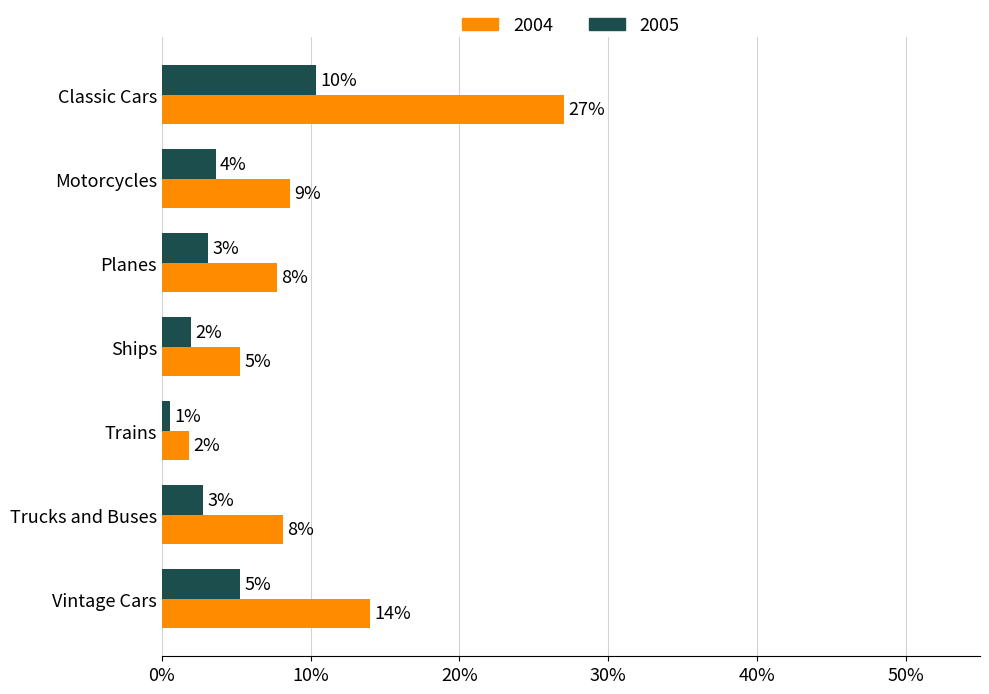

What are all the series names shown in the legend?

2004, 2005